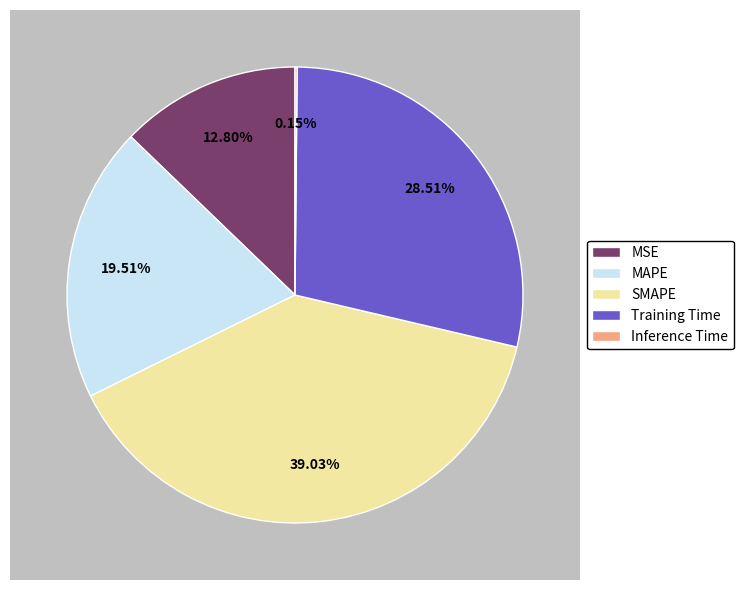

Which category has the smallest portion of the pie?

Inference Time